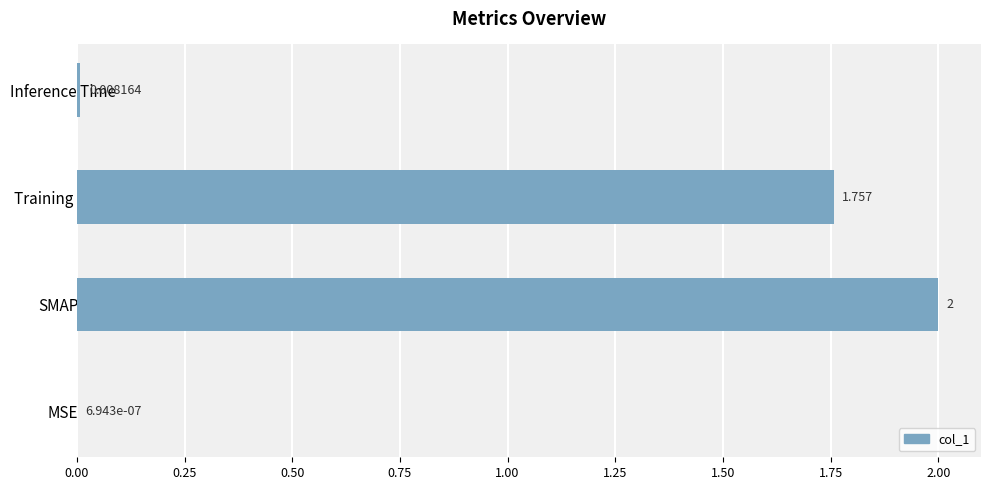

Which label corresponds to the largest value in the chart?

SMAPE